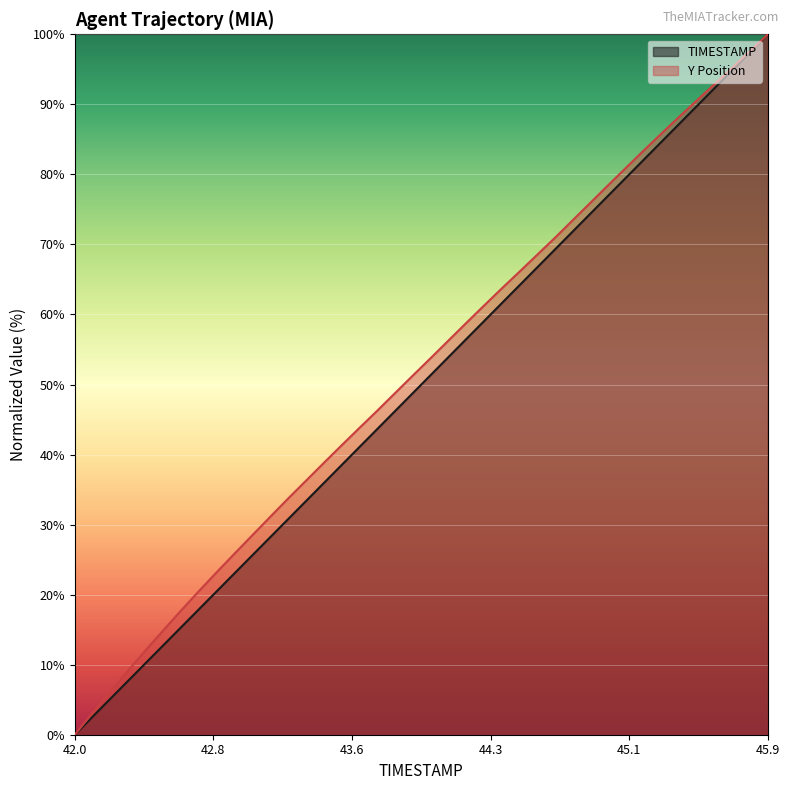

Which series has the largest total across all categories?

Y Position